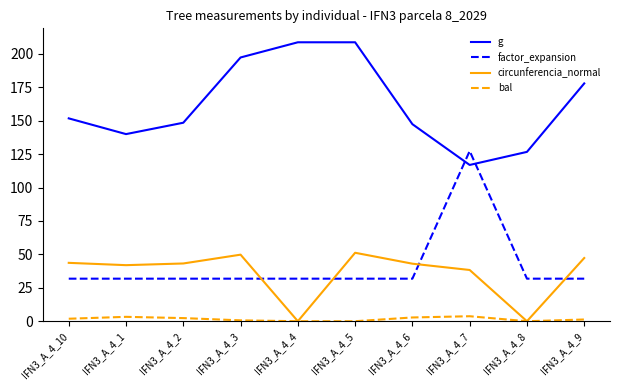

What is the spread (max minus min) of values at IFN3_A_4_4?

208.7